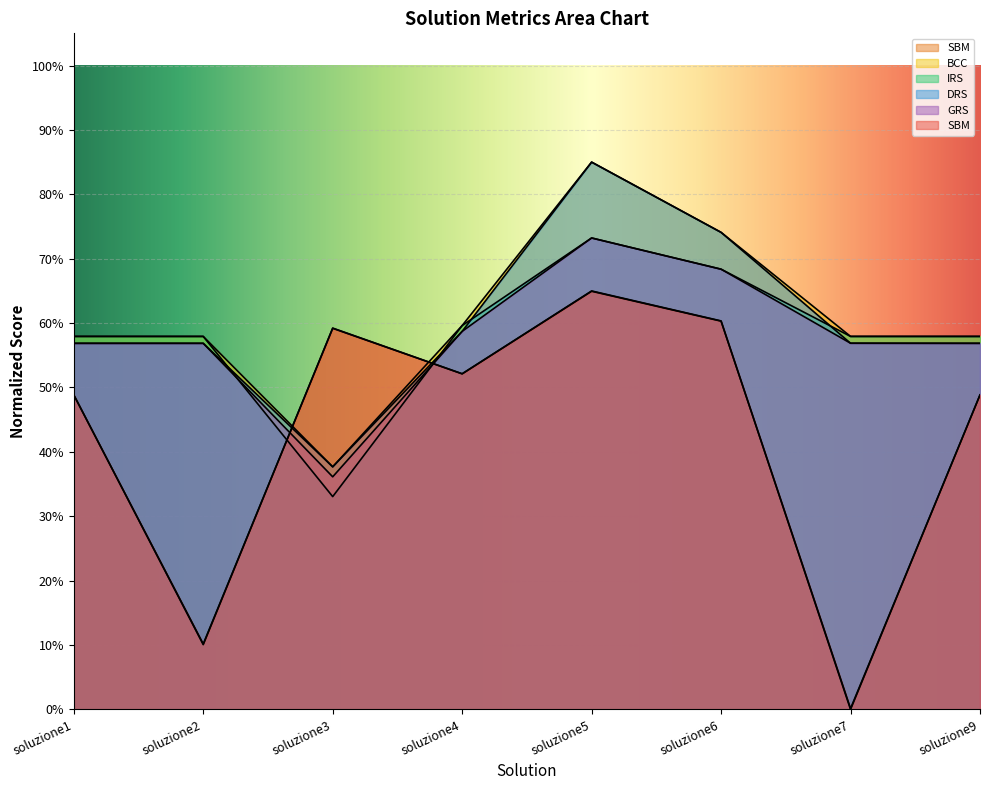

Which category has the lowest value across all series?

soluzione7